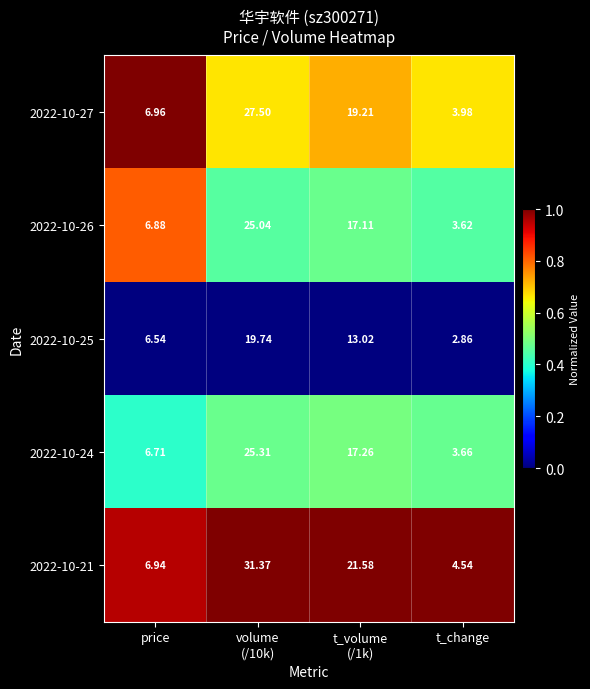

Which category has the lowest value across all series?

t_change